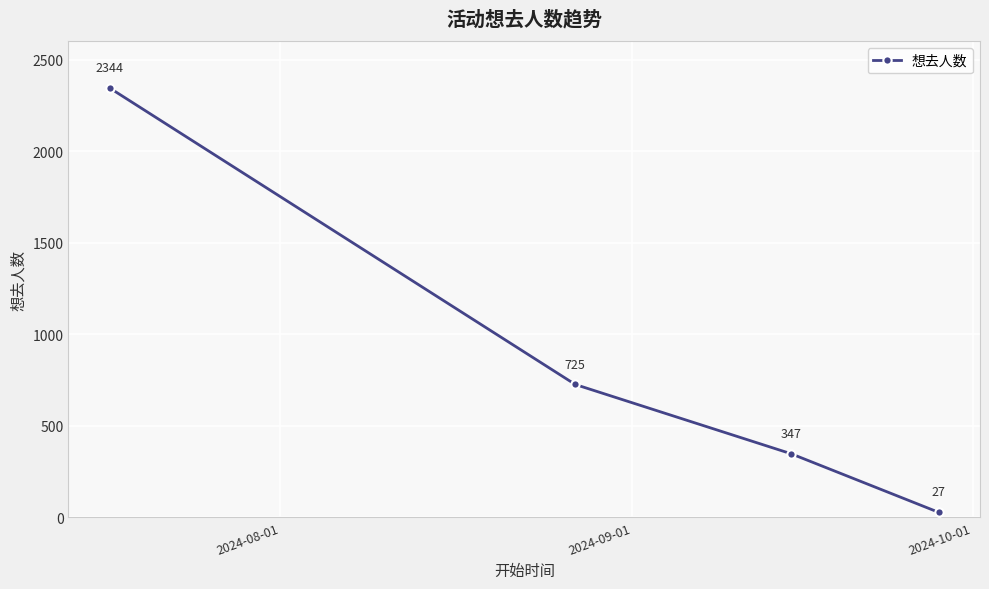

What is the minimum value shown in the chart?

27